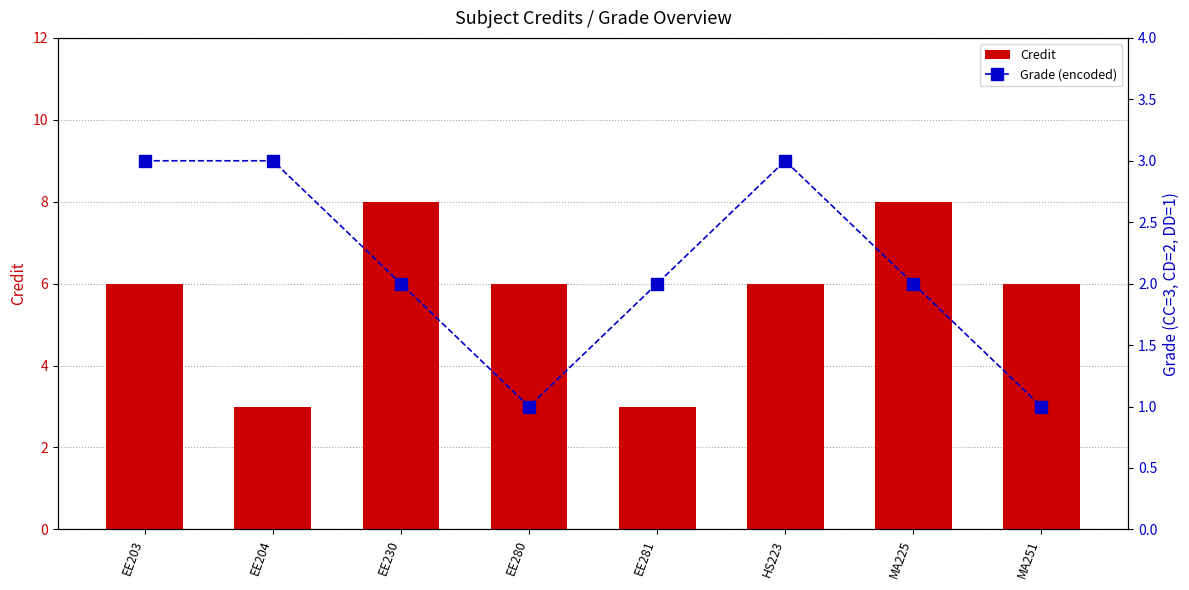

What is the difference between the second highest and minimum values in the Grade (encoded) series?

2